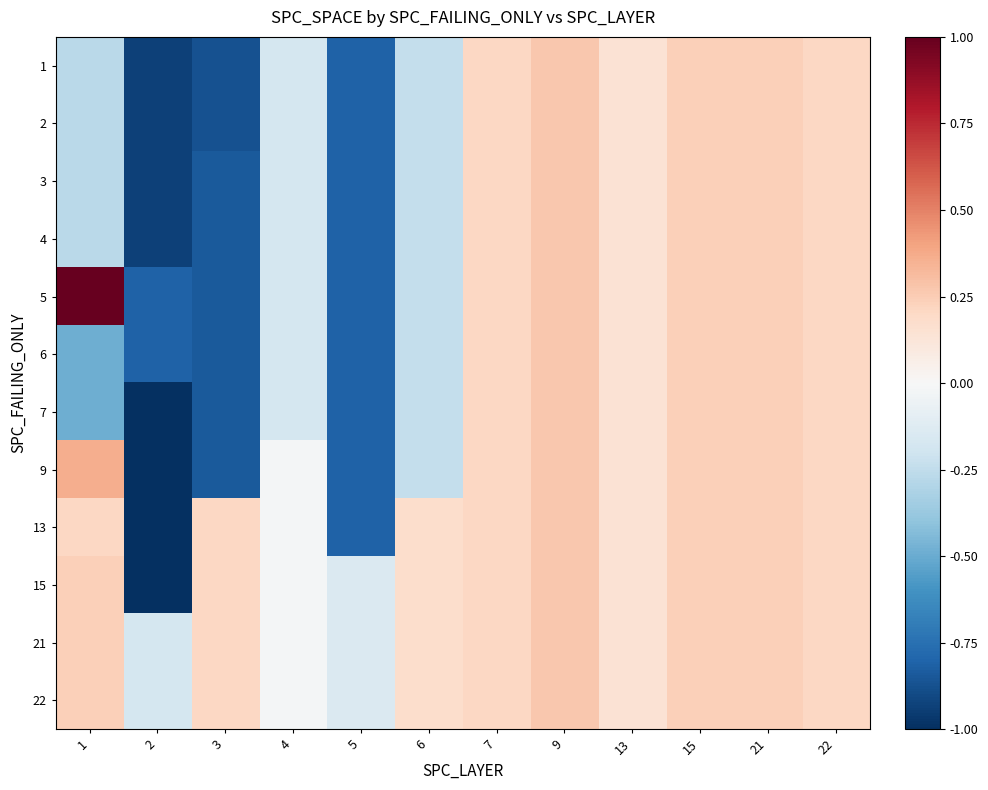

What is the total value across all series at 22?

2.5